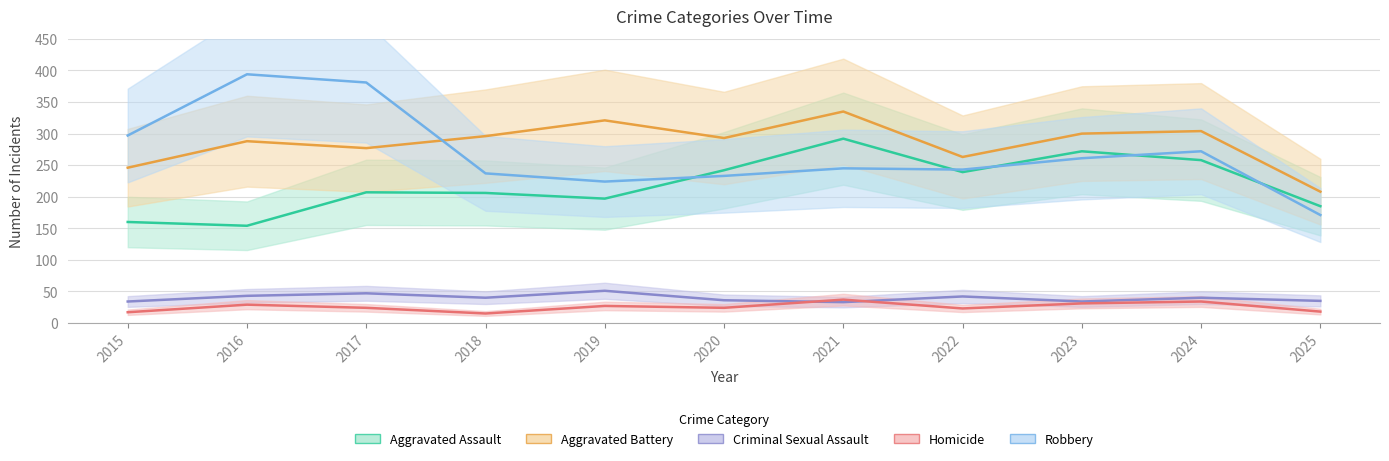

At how many categories does at least one series exceed 343?

2